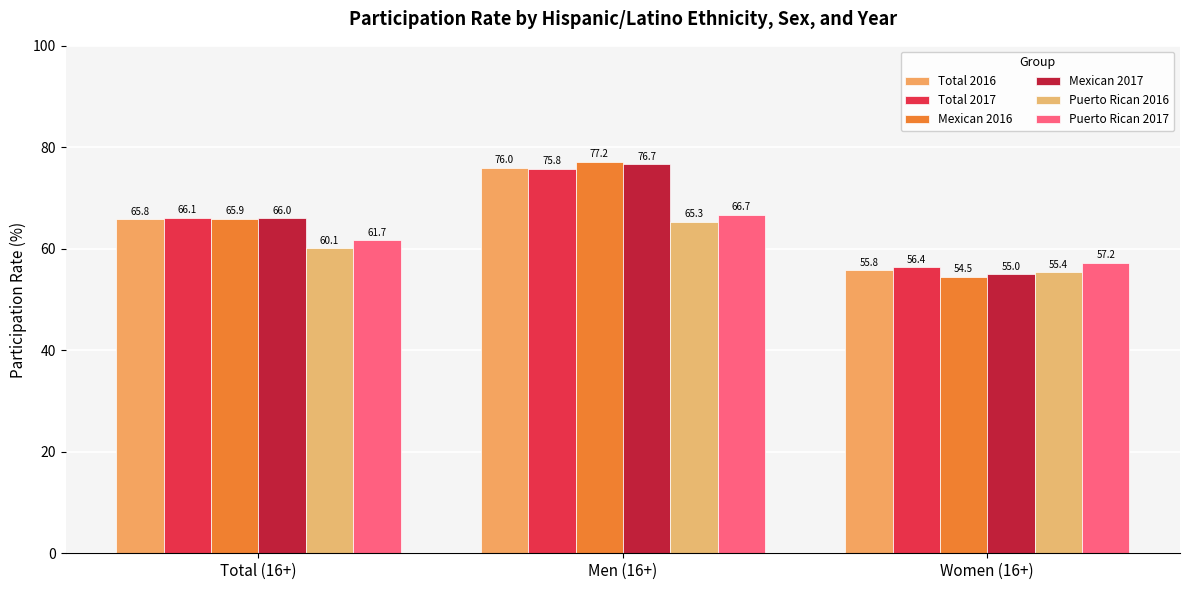

List the labels in order of Mexican 2016 value, largest first.

Men (16+), Total (16+), Women (16+)